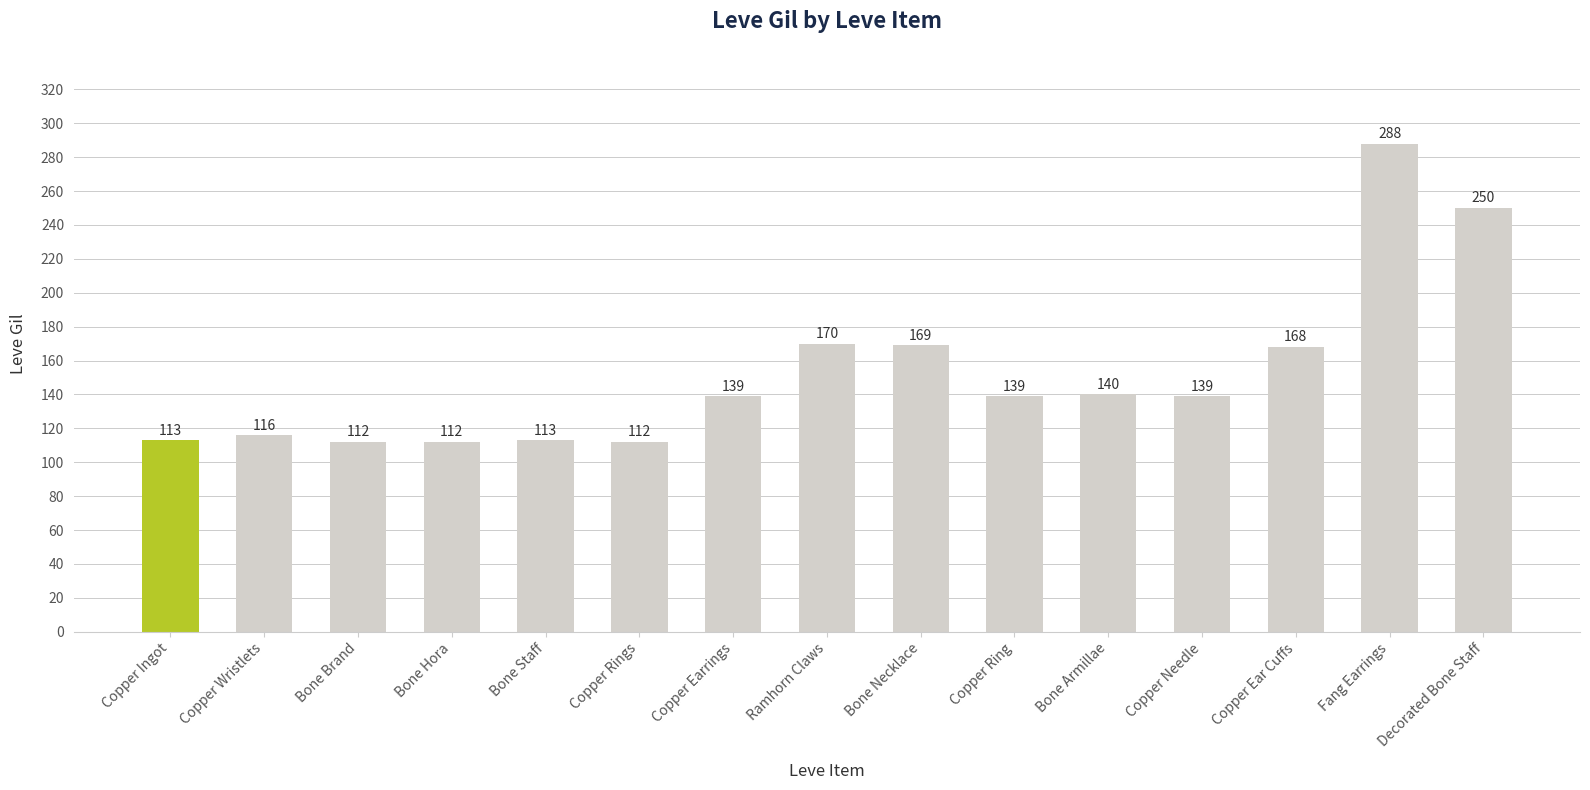

What is the difference between the maximum and minimum values?

176